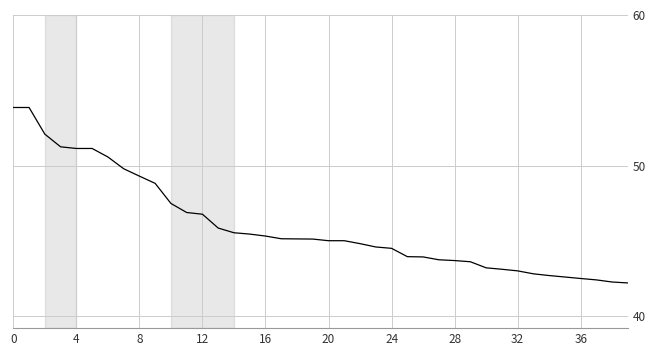

What is the minimum value shown in the chart?

42.2